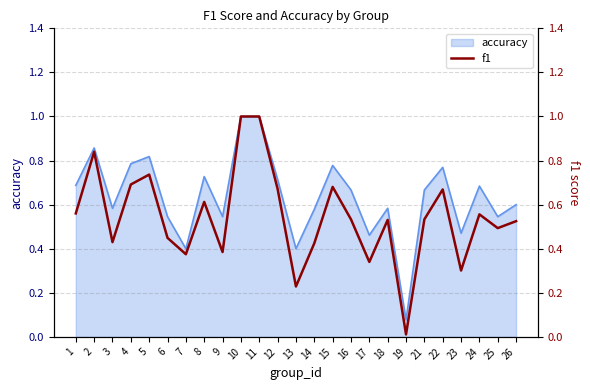

True or false: there are more than 2 points higher than both neighbors.

True